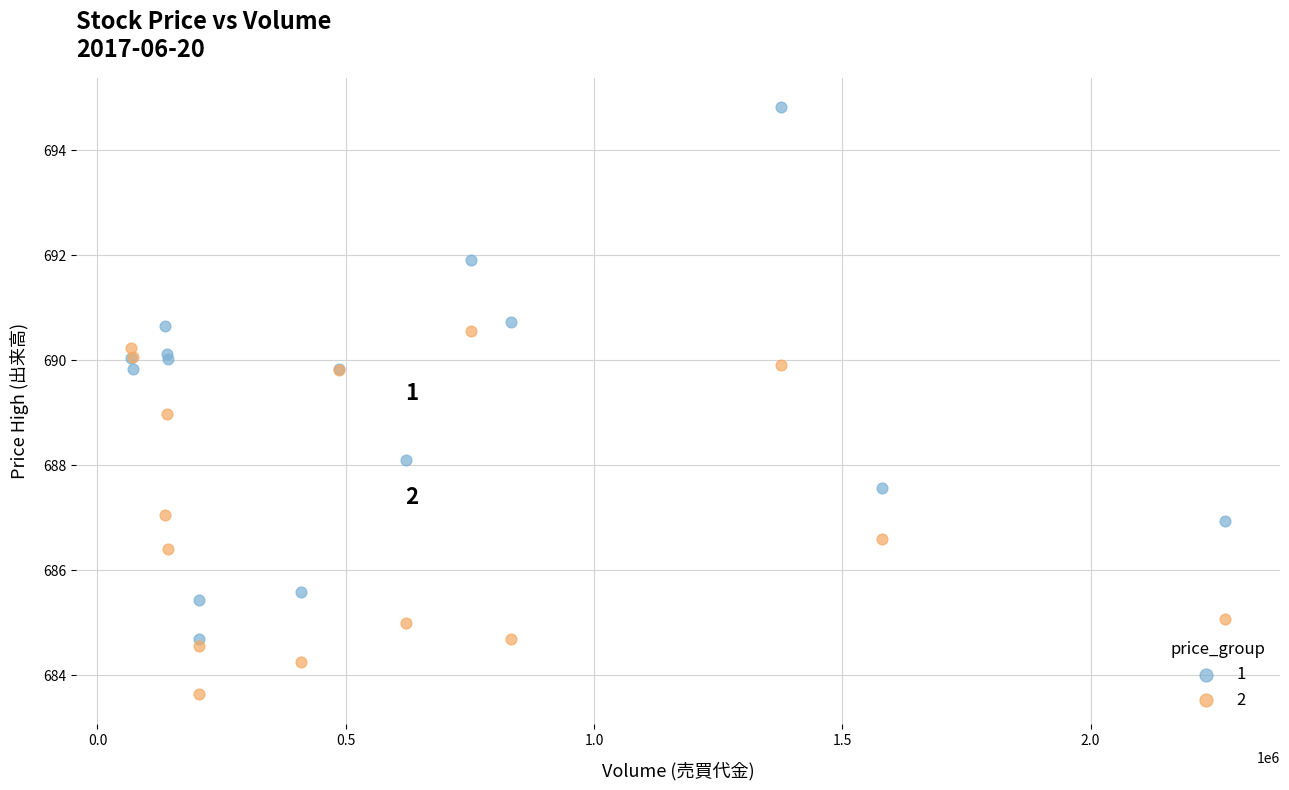

What is the X range (max minus min) for the scatter plot?

2204513.2